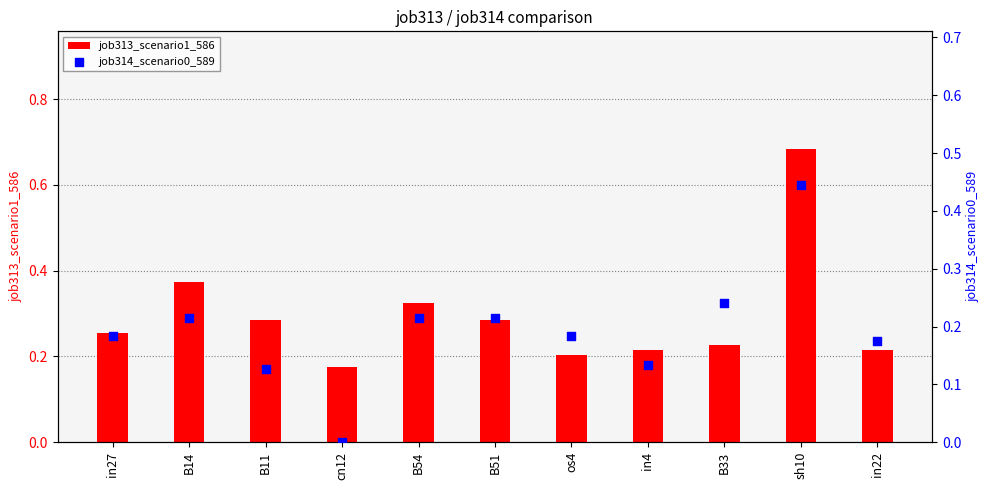

Which series contains the highest Y value?

job313_scenario1_586